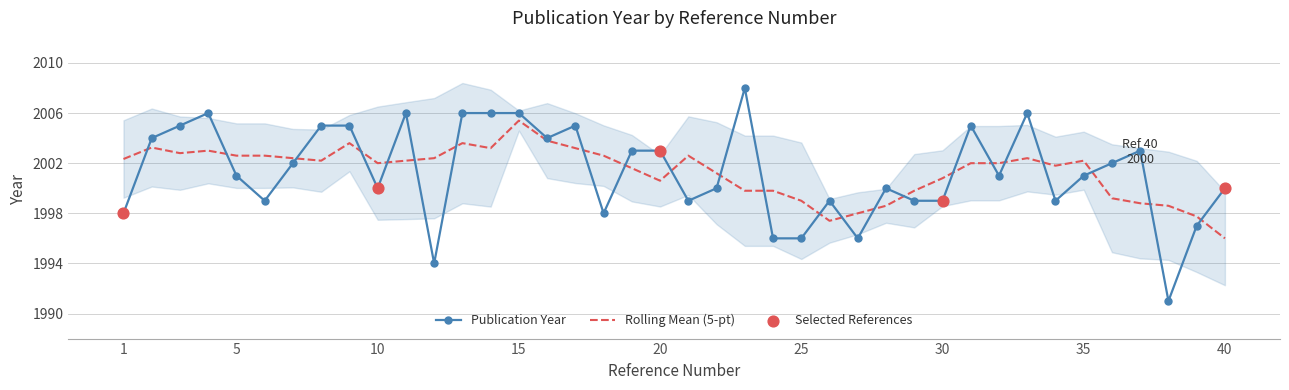

What is the change in value from 5 to 22?

-1